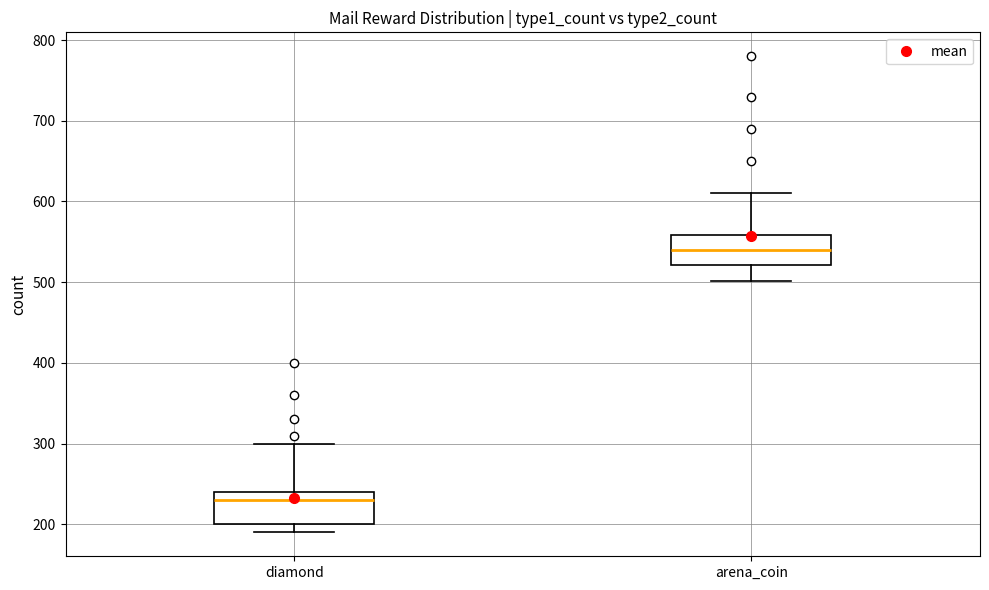

Reading left to right, transcribe this box plot: for each box, give where its median line is, the range the box spans, and where its two whiskers end, as read against the y-axis. The values are not printed on the chart, so give them approximately, as read against the axis.

diamond: median 230, box 200 to 240, whiskers 190 to 300
arena_coin: median 540, box 520 to 560, whiskers 500 to 610